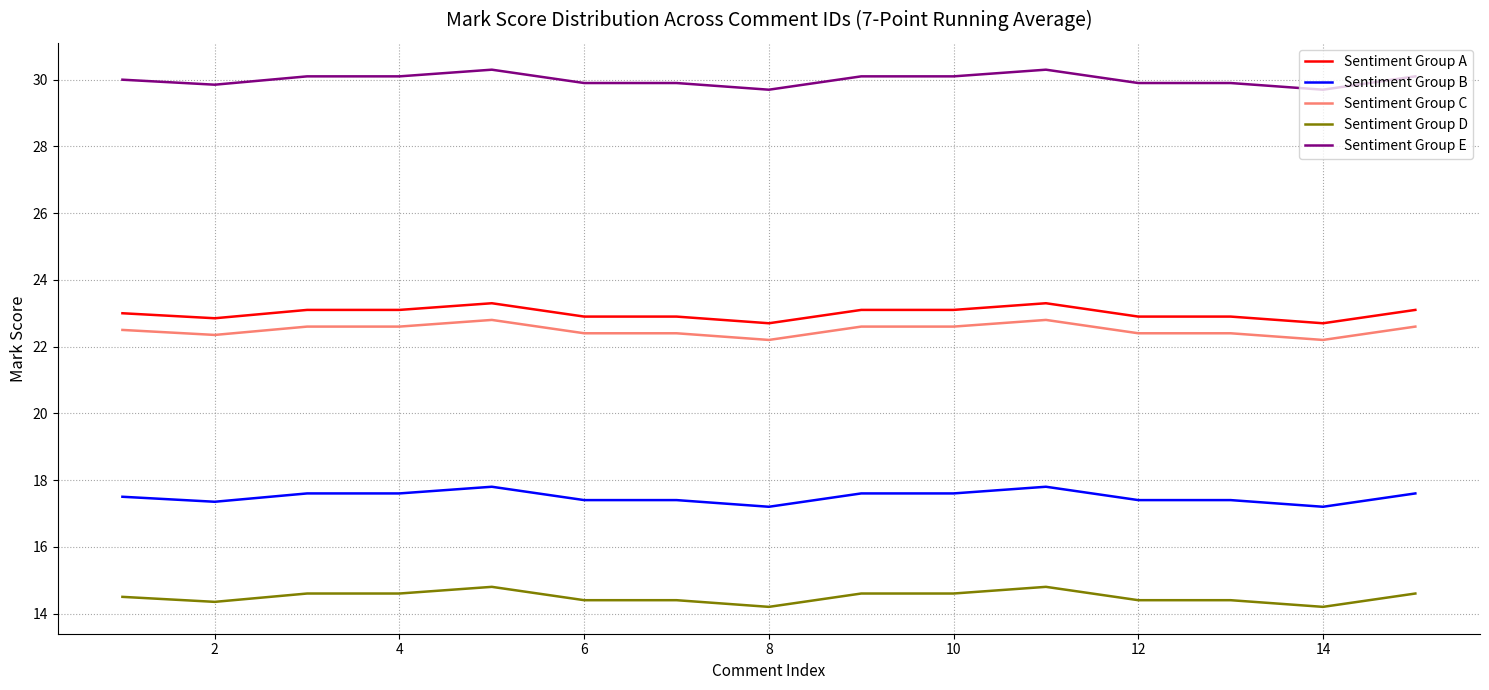

True or false: Sentiment Group E and Sentiment Group D cross at least once.

False